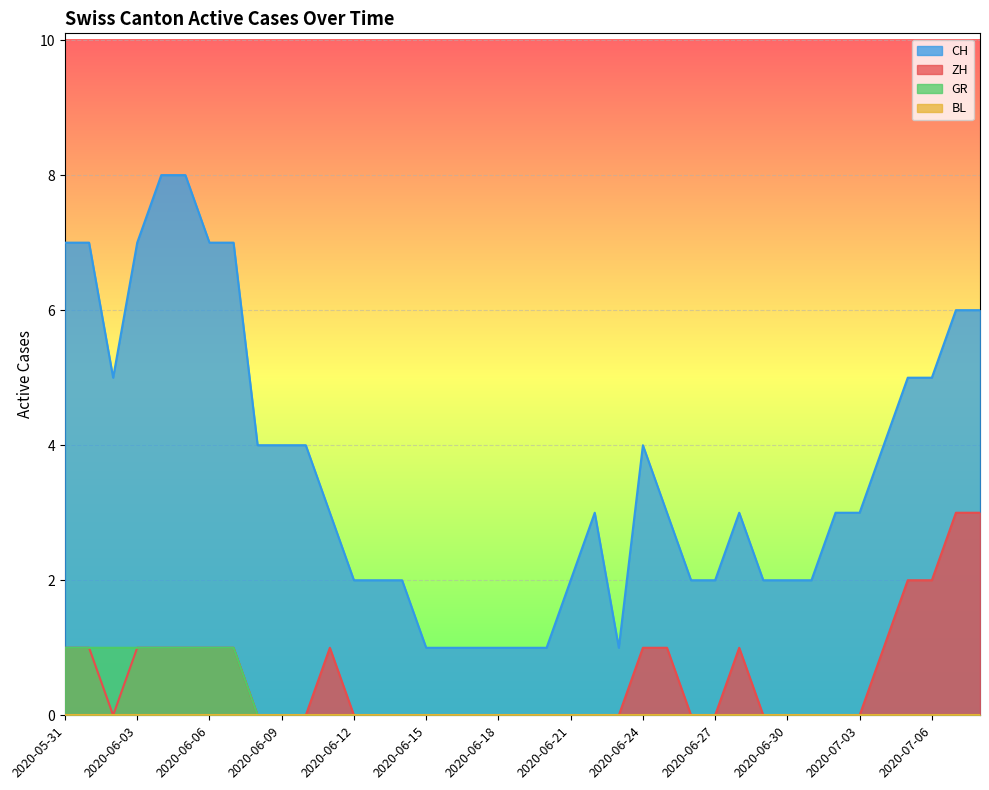

What is the greatest value displayed?

8